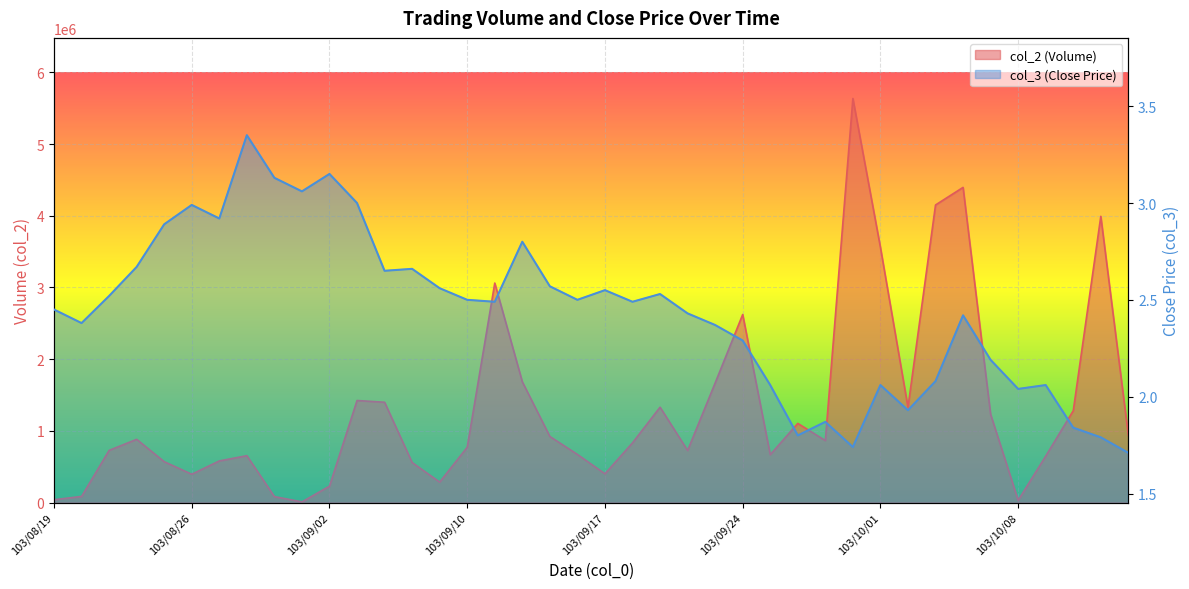

Which has a higher value, 103/09/24 or 103/08/27?

103/09/24